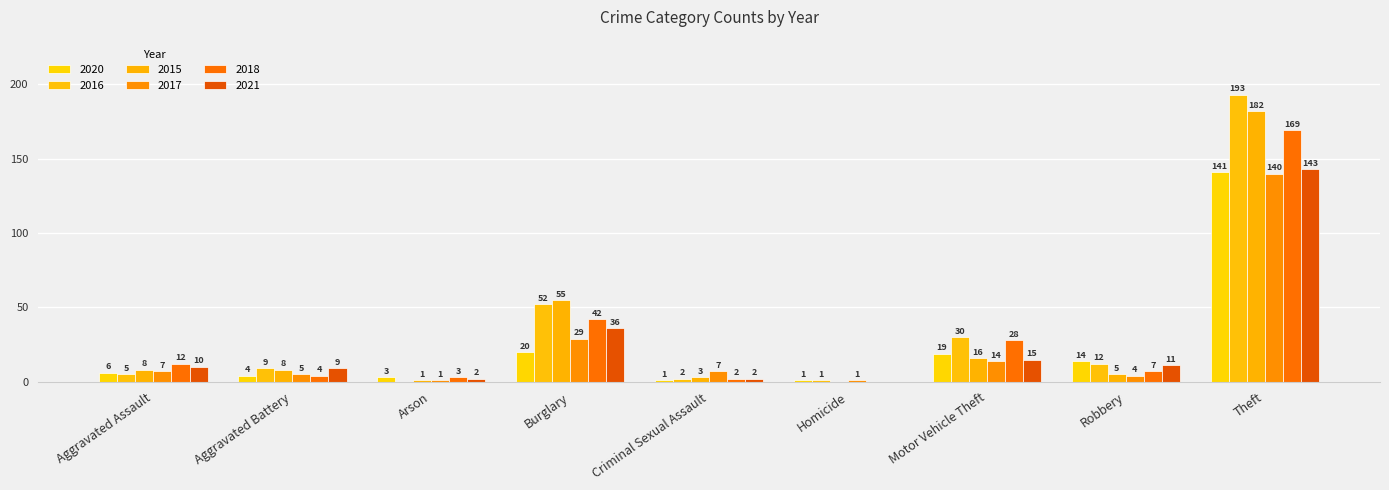

Does the chart contain stacked bars?

No